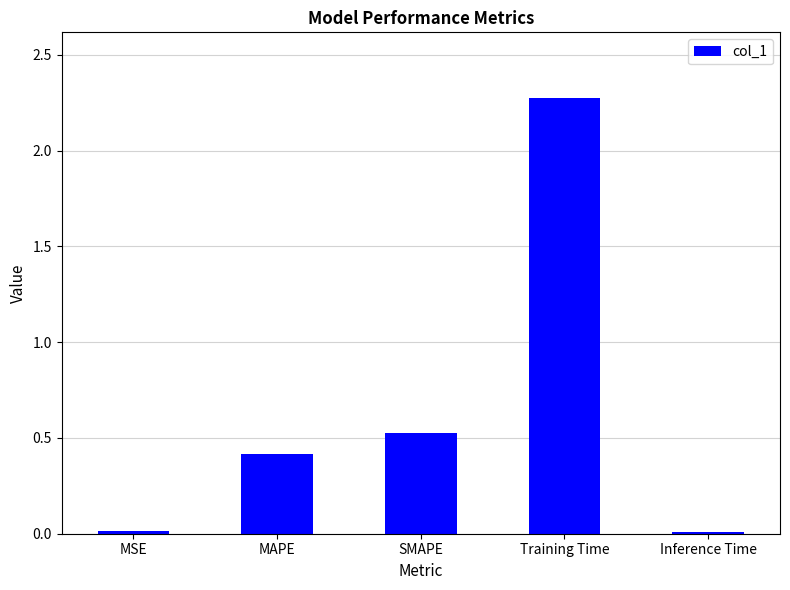

The value at Training Time is 2.3. True or false?

True